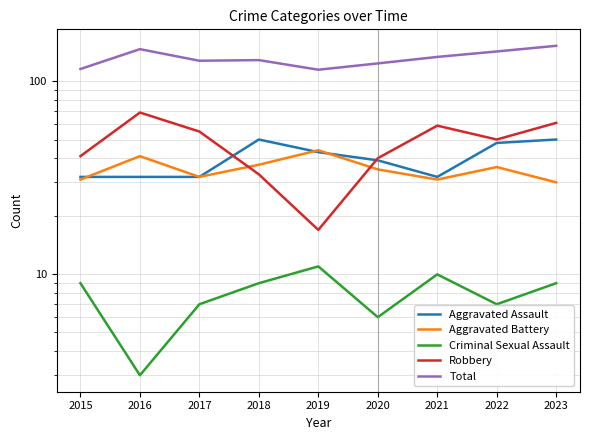

Rank the categories by Criminal Sexual Assault value from highest to lowest.

2019, 2021, 2015, 2018, 2023, 2017, 2022, 2020, 2016